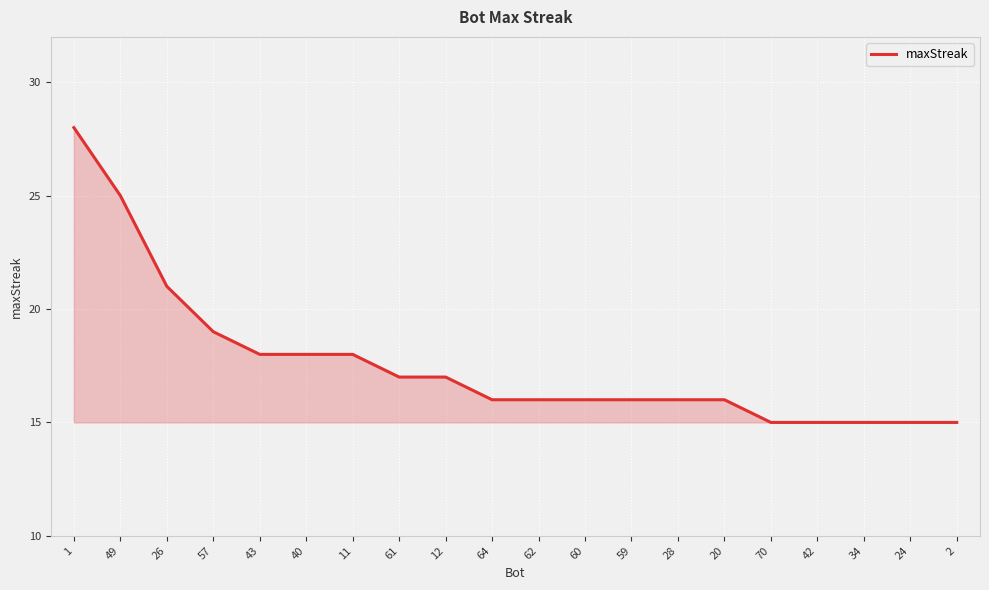

The chart shows a value of 27 at 62. True or false?

False